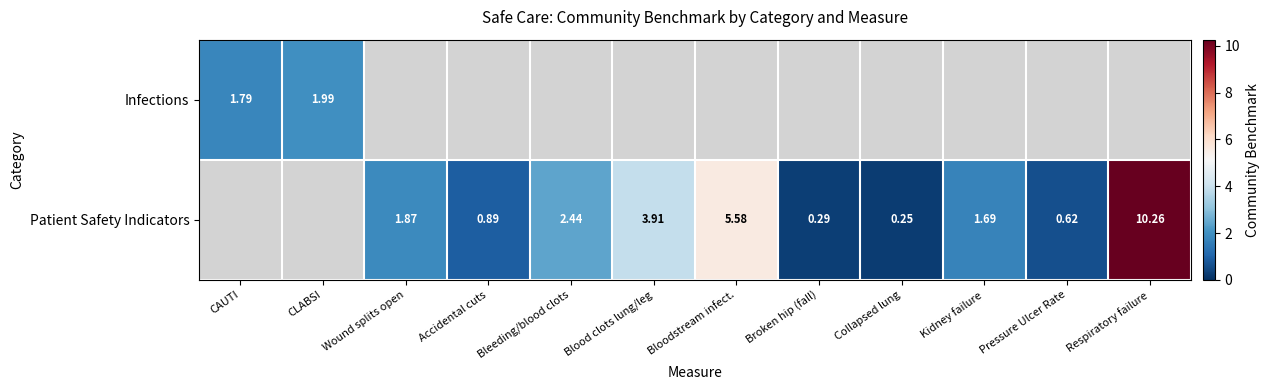

What is the difference between the maximum and minimum values in the Infections series?

0.2